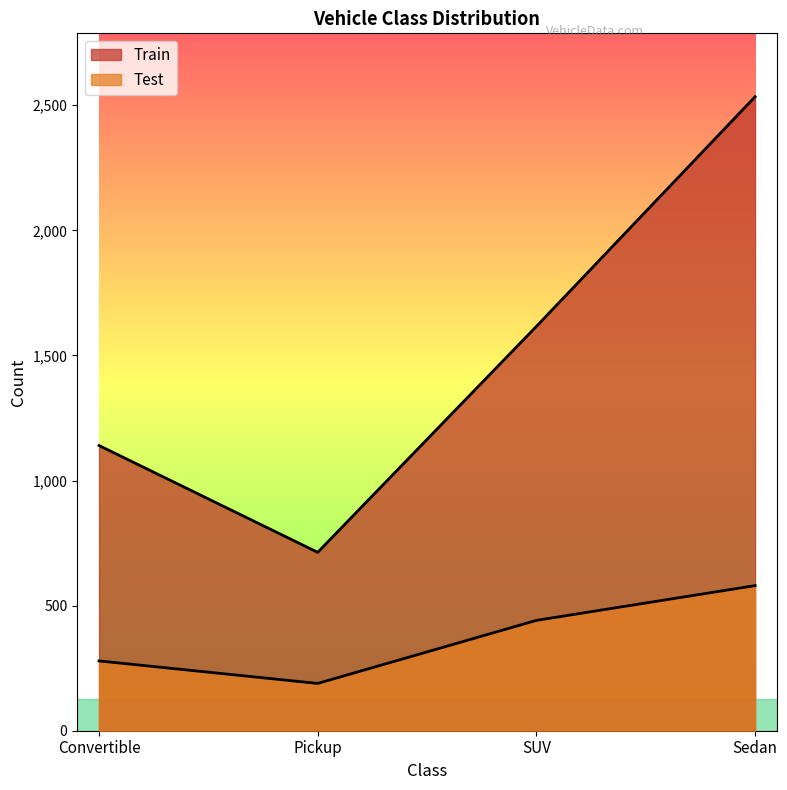

Between Convertible and Pickup, which is larger?

Convertible